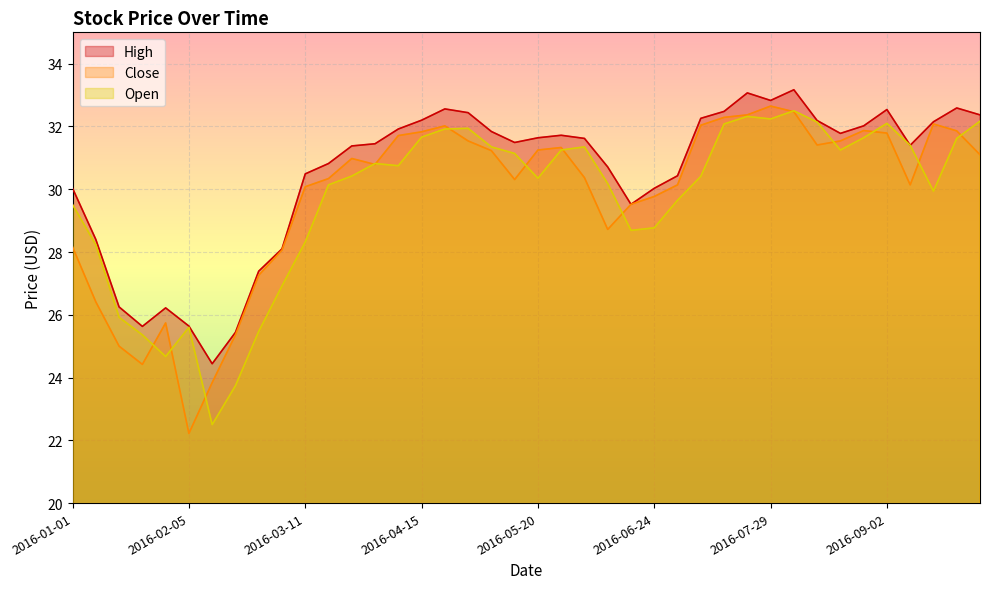

Which series has the largest range (max minus min)?

Close